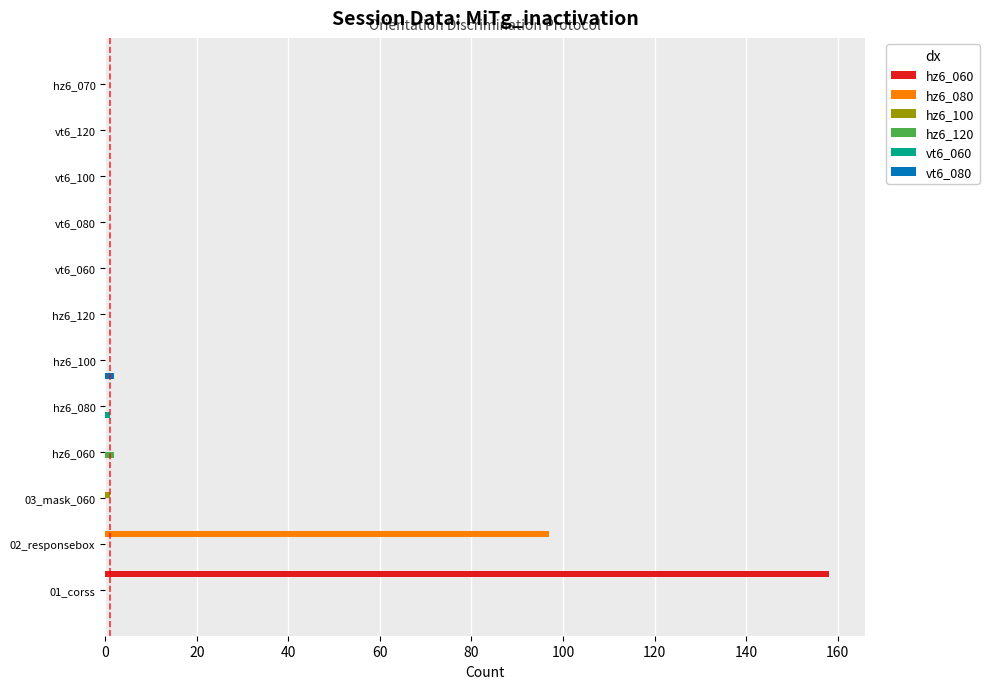

How many distinct data groups are displayed?

6